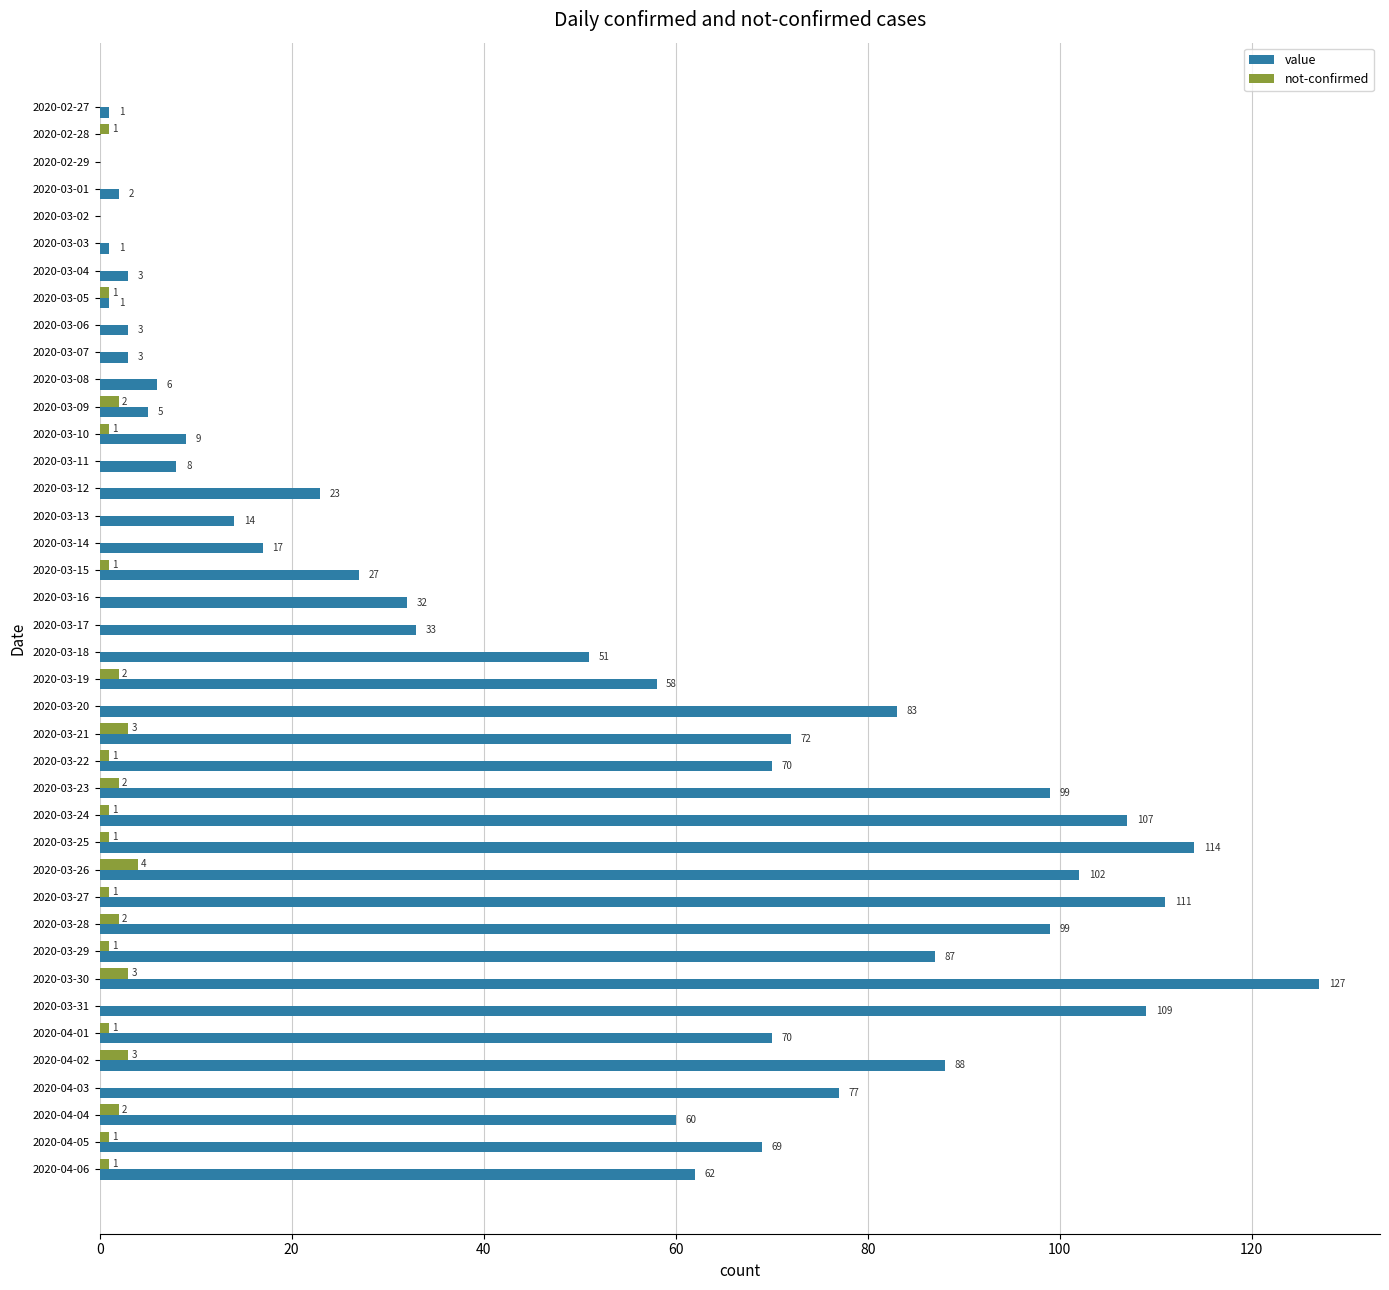

What value does the value series have at 2020-03-04?

3